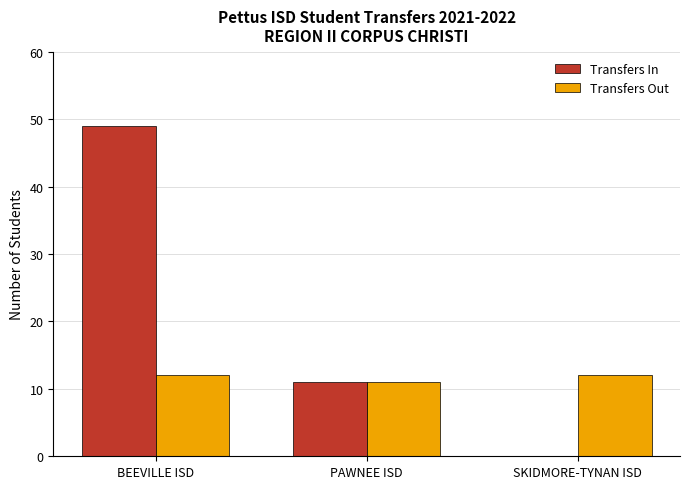

Reading right to left, transcribe all the data shown in this chart.

Transfers In: SKIDMORE-TYNAN ISD=0	PAWNEE ISD=11	BEEVILLE ISD=49
Transfers Out: SKIDMORE-TYNAN ISD=12	PAWNEE ISD=11	BEEVILLE ISD=12